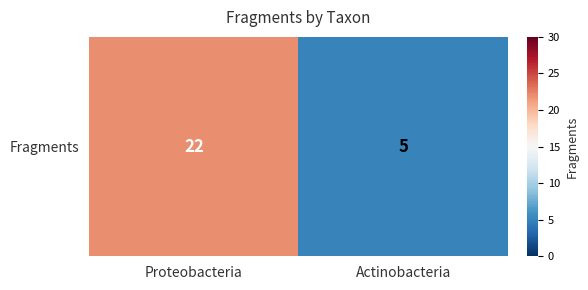

Rank the categories by value from lowest to highest.

Actinobacteria, Proteobacteria